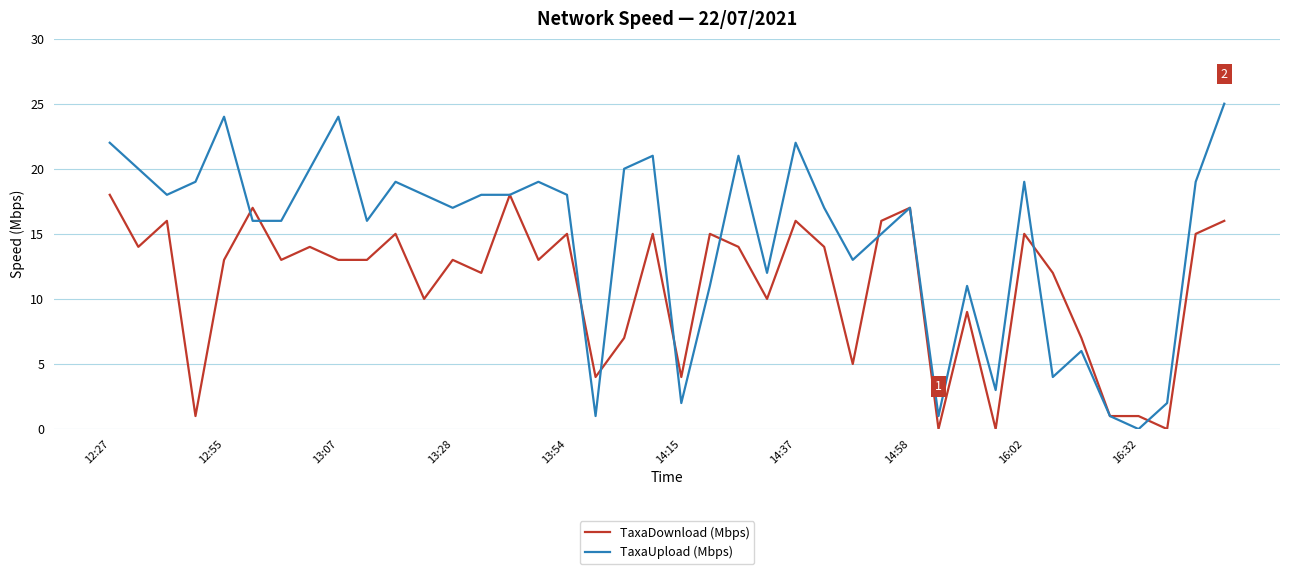

Which series has the widest spread of values?

TaxaUpload (Mbps)